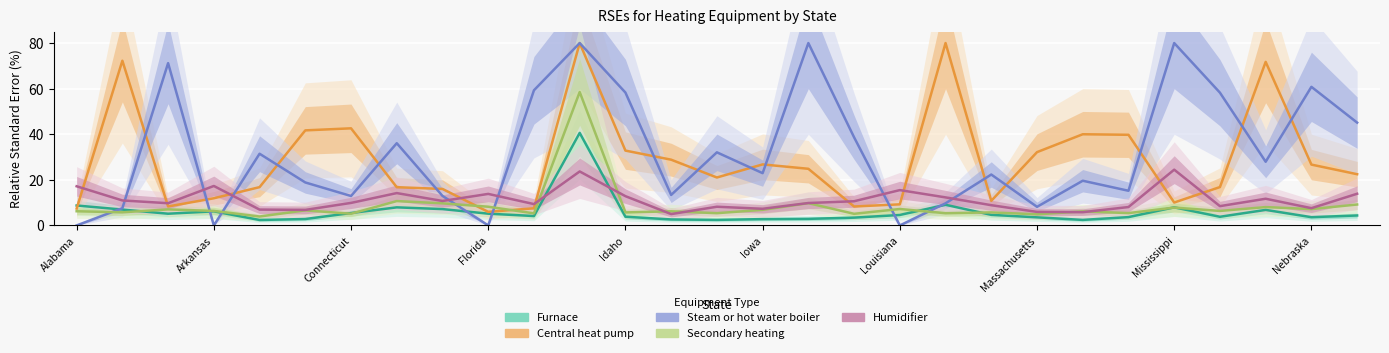

What is the sum of all Humidifier values?

327.0